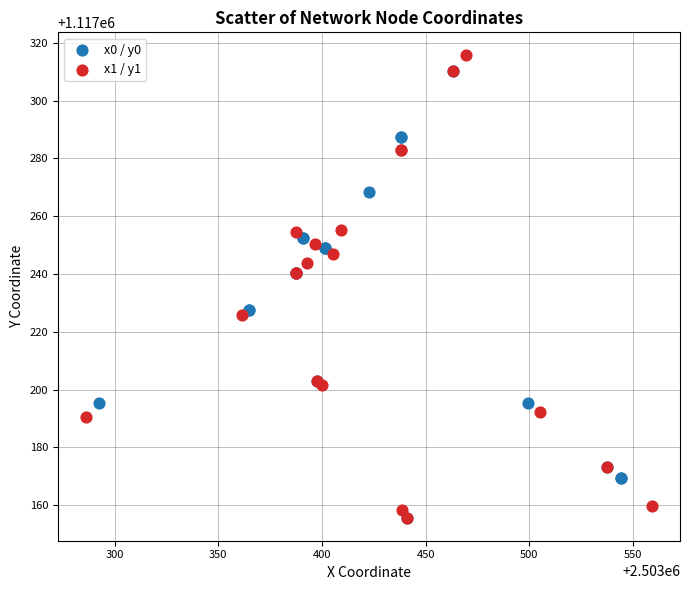

What are all the series names shown in the legend?

x0 / y0, x1 / y1